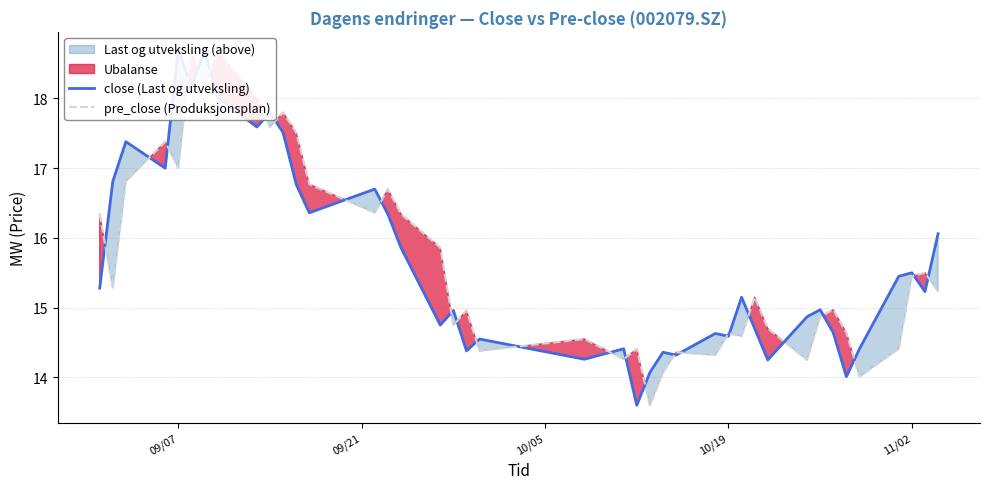

Which series has the largest total across all categories?

pre_close (Produksjonsplan)